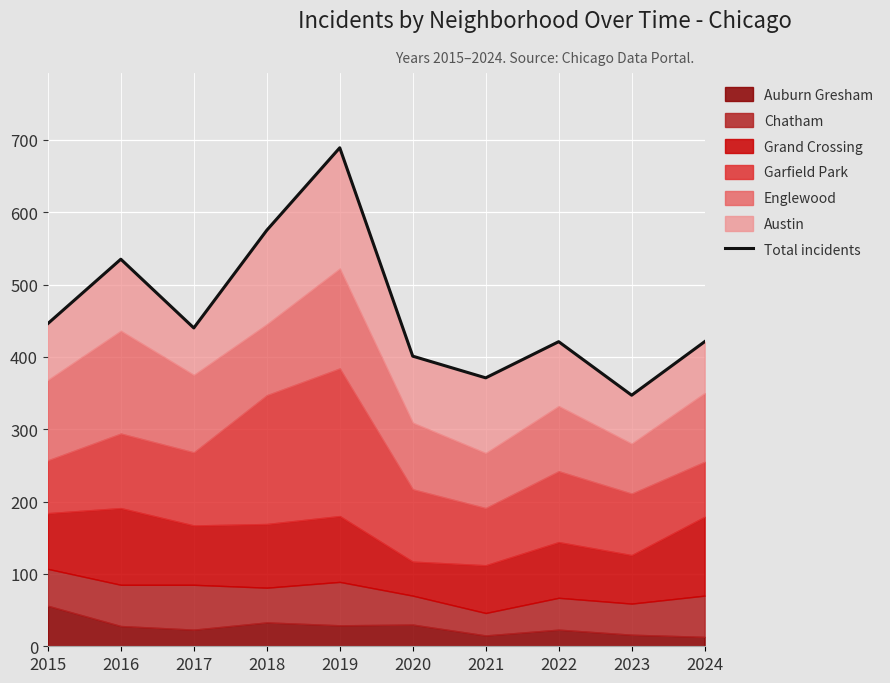

How many interior local valleys (lower than both neighbors) does the data have?

3